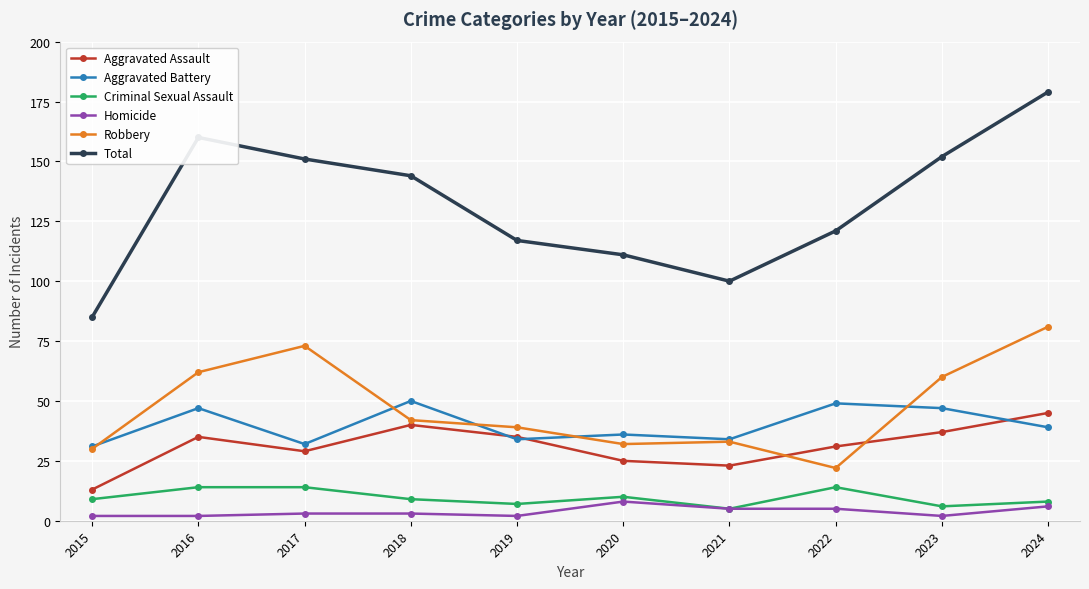

Reading left to right, extract all data points from this chart.

Aggravated Assault: 13	35	29	40	35	25	23	31	37	45
Aggravated Battery: 31	47	32	50	34	36	34	49	47	39
Criminal Sexual Assault: 9	14	14	9	7	10	5	14	6	8
Homicide: 2	2	3	3	2	8	5	5	2	6
Robbery: 30	62	73	42	39	32	33	22	60	81
Total: 85	160	151	144	117	111	100	121	152	179